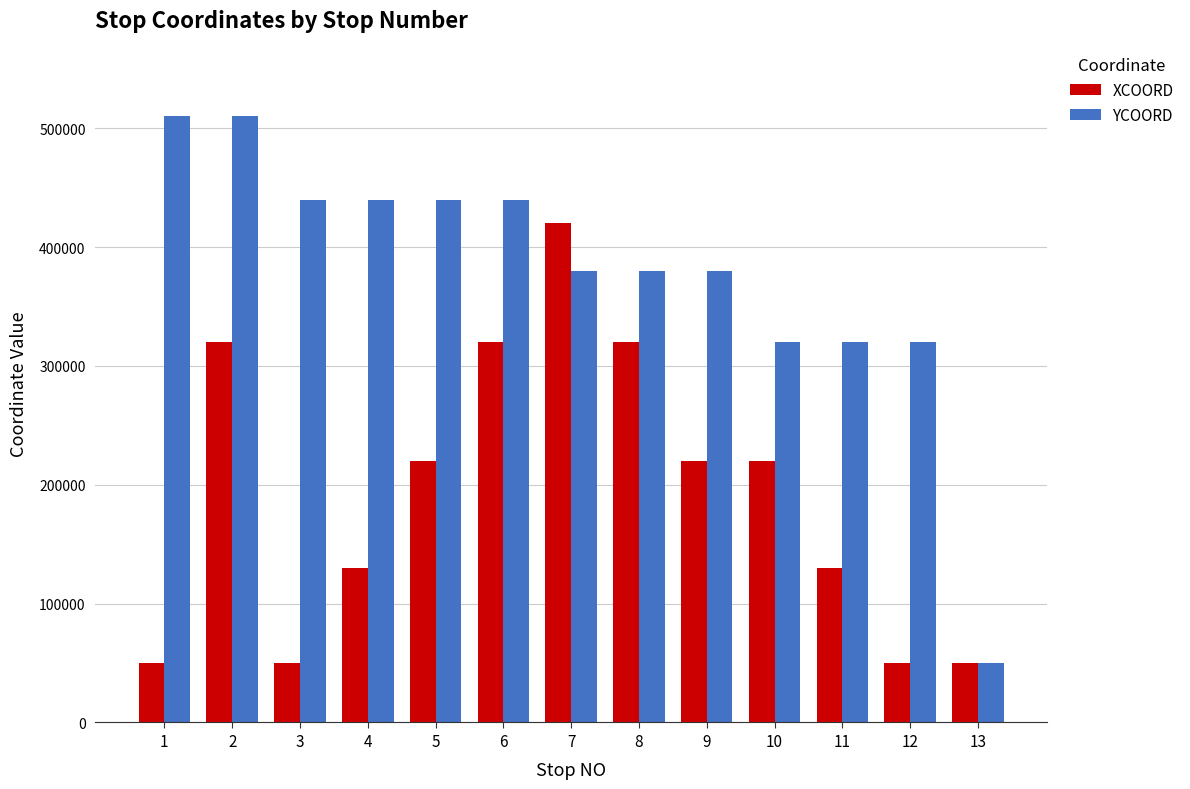

How many values in the XCOORD series are below 220000?

6